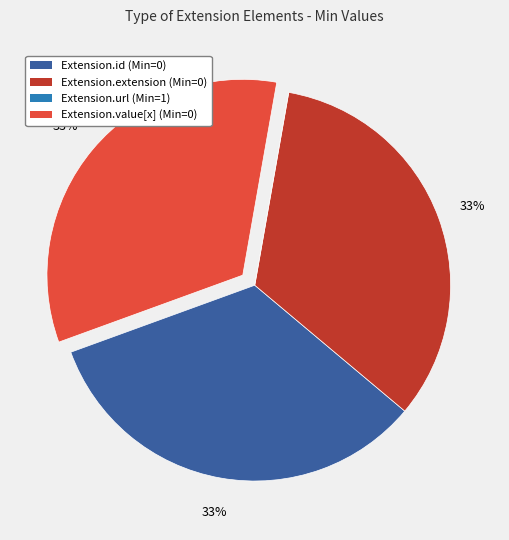

Does Extension.value[x] account for over 50% of the chart?

No